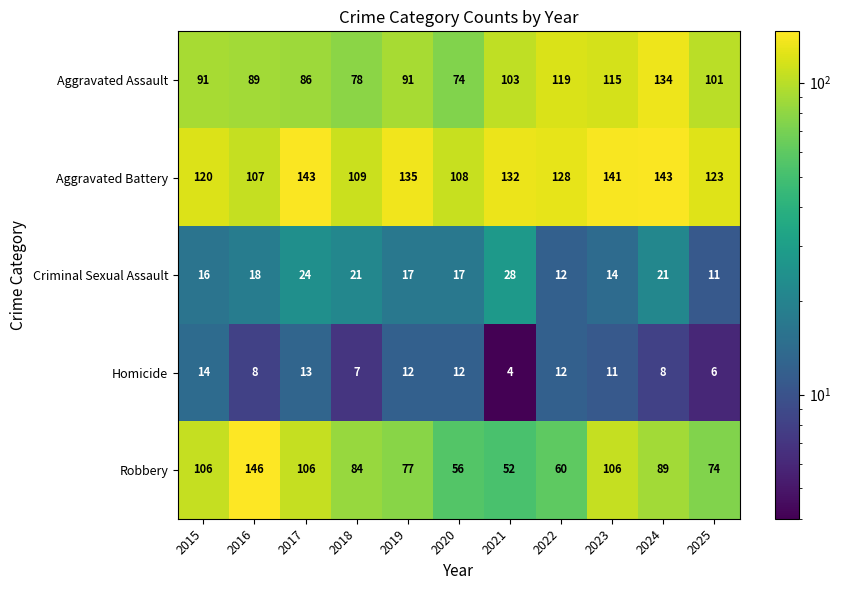

What is the difference between the second highest and second lowest values in the Aggravated Battery series?

35